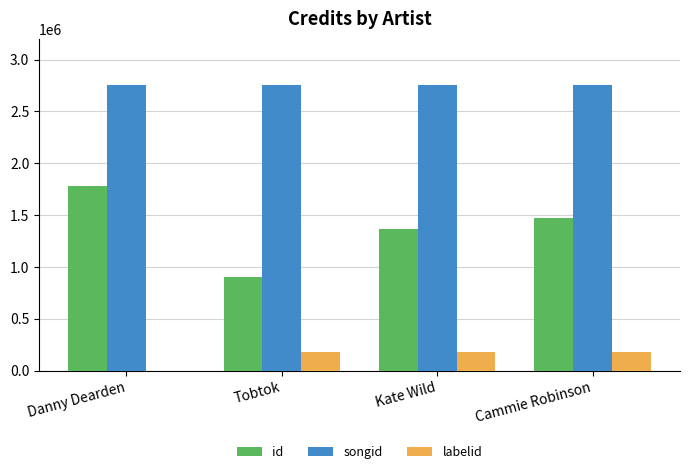

What is the total value across all series at Danny Dearden?

4542752